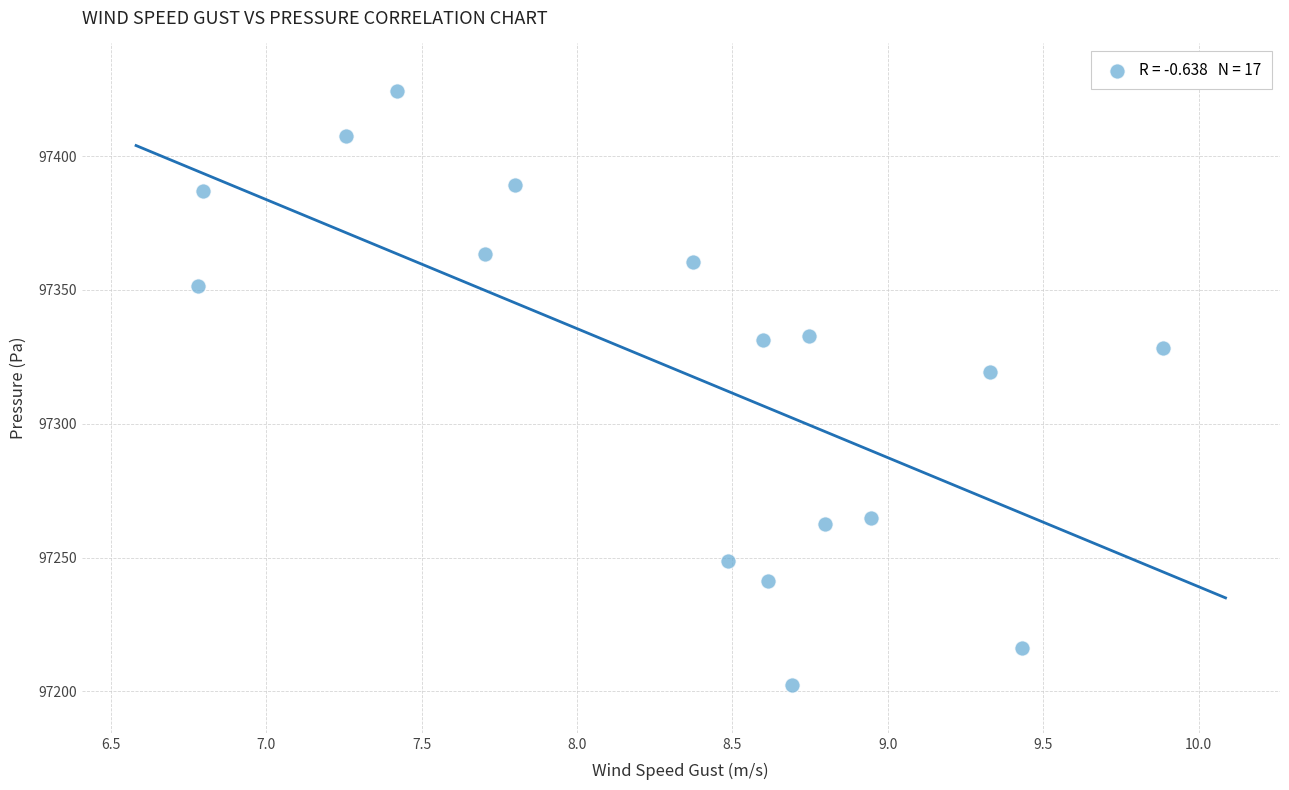

What Y value in the scatter plot is closest to 97313?

97319.4